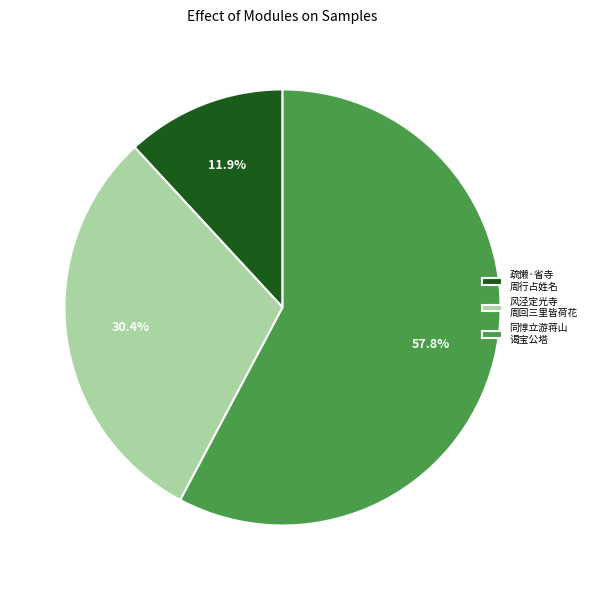

Does any single category account for the majority?

Yes